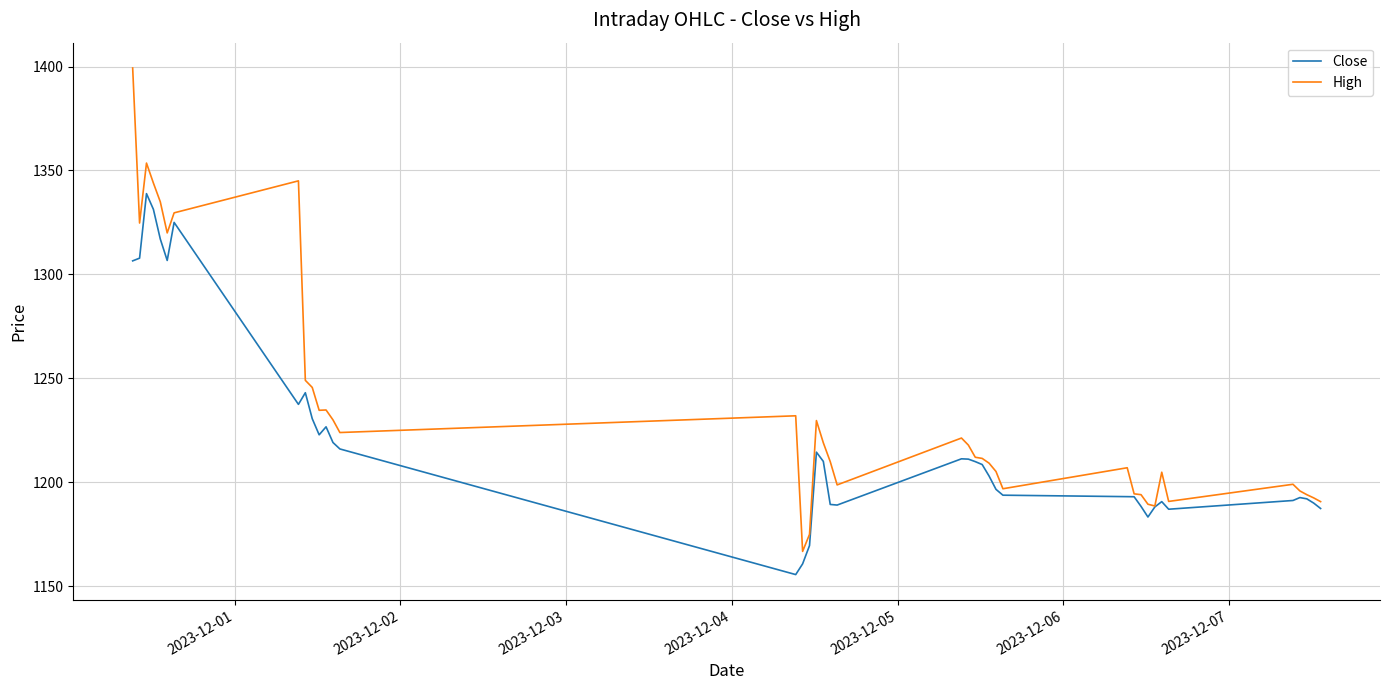

Which series has the largest total across all categories?

High